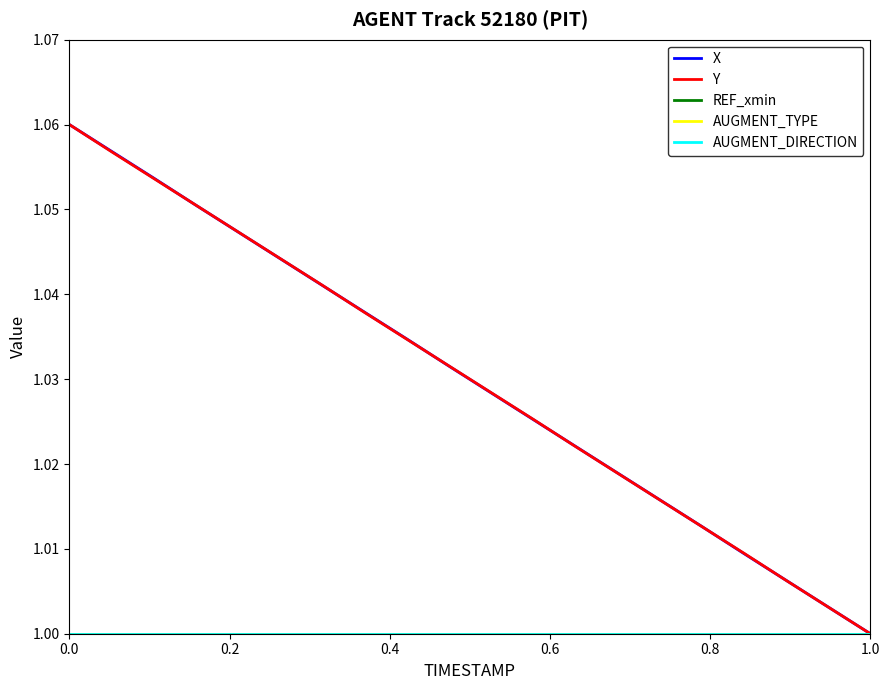

Does the chart have visible grid lines?

No